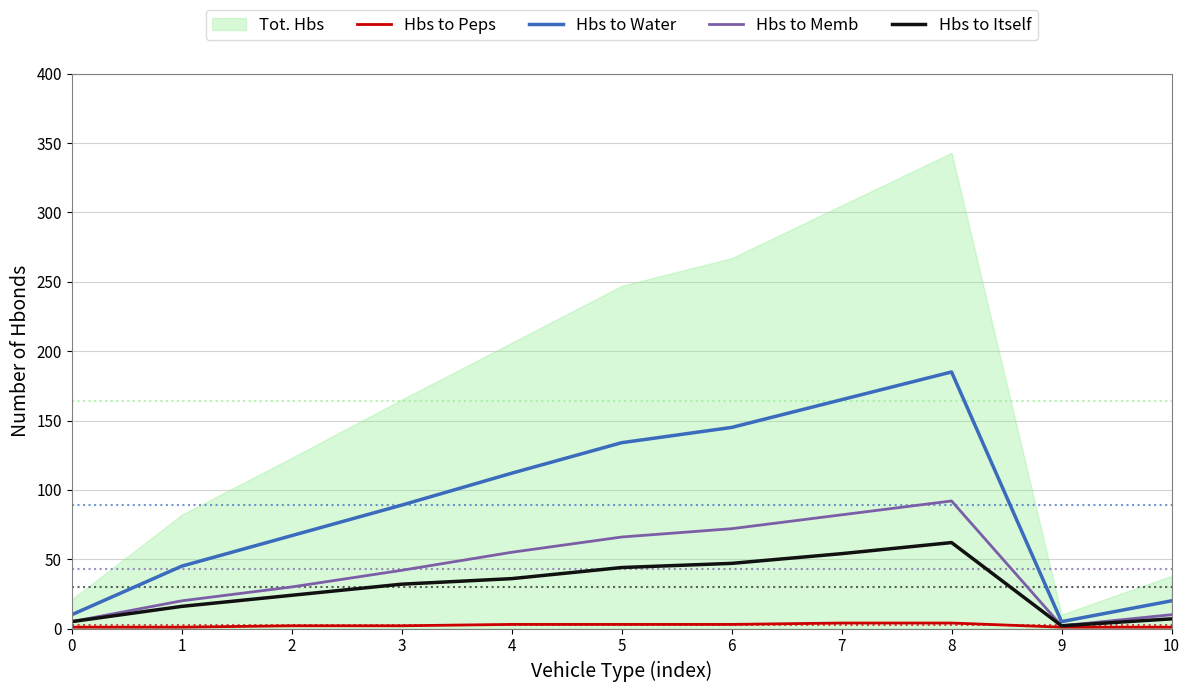

Which category has the highest value in the Hbs to Memb series?

8